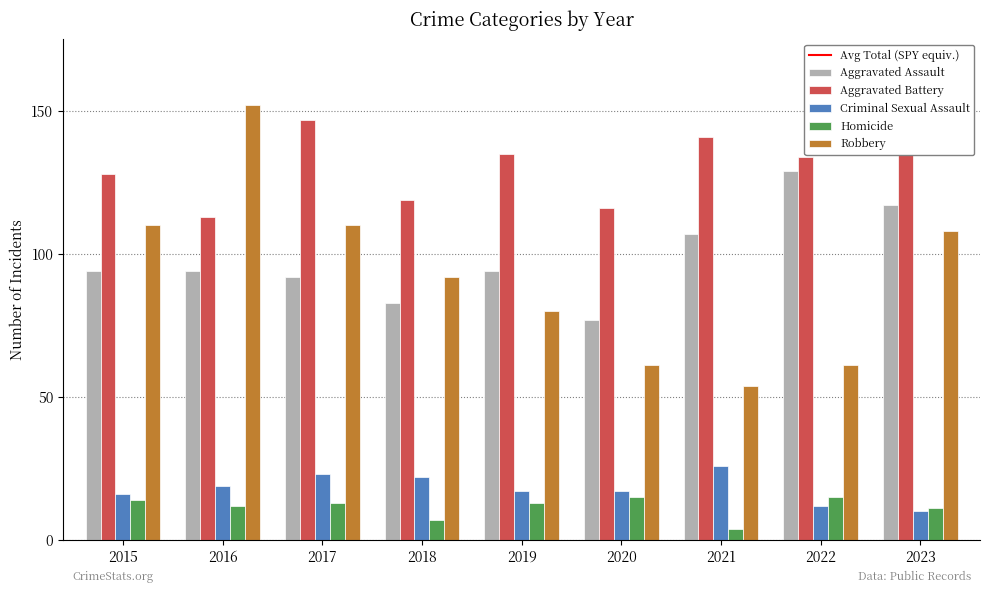

Reading left to right, transcribe all the data shown in this chart.

Aggravated Assault: 2015=94	2016=94	2017=92	2018=83	2019=94	2020=77	2021=107	2022=129	2023=117
Aggravated Battery: 2015=128	2016=113	2017=147	2018=119	2019=135	2020=116	2021=141	2022=134	2023=147
Criminal Sexual Assault: 2015=16	2016=19	2017=23	2018=22	2019=17	2020=17	2021=26	2022=12	2023=10
Homicide: 2015=14	2016=12	2017=13	2018=7	2019=13	2020=15	2021=4	2022=15	2023=11
Robbery: 2015=110	2016=152	2017=110	2018=92	2019=80	2020=61	2021=54	2022=61	2023=108